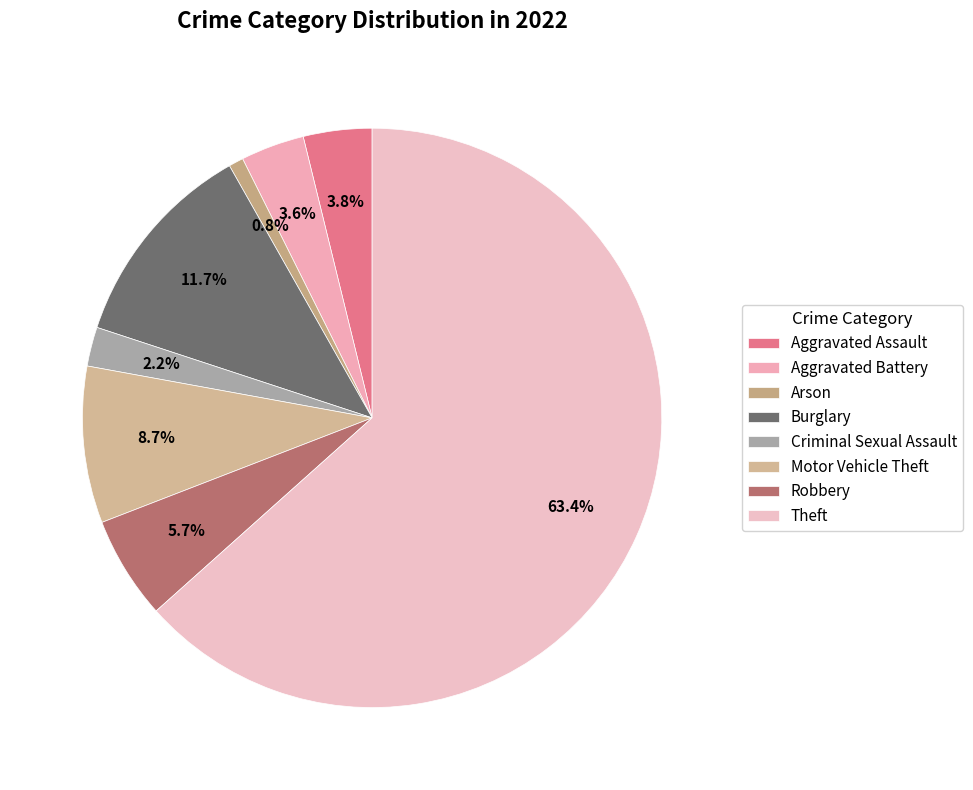

What is the majority slice?

Theft